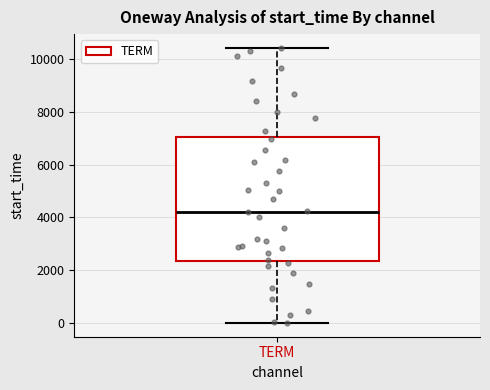

Where is the upper edge of the box for TERM on the y-axis? The values are not printed on the chart, so give them approximately, as read against the axis.

7000